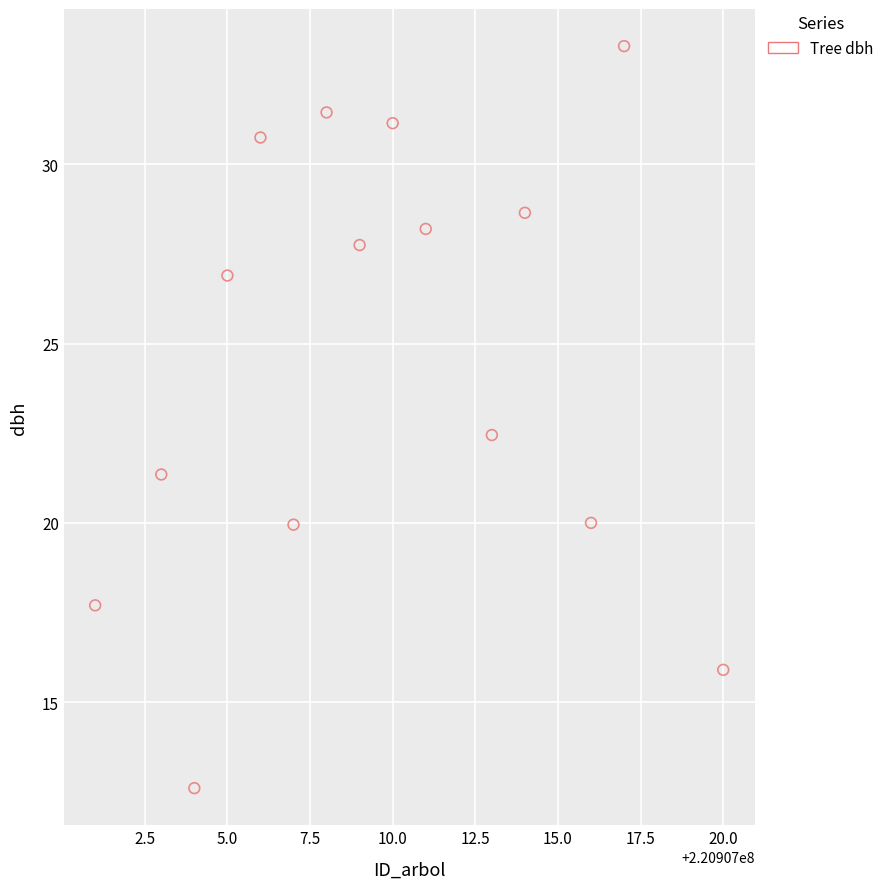

What is the range of X values (max minus min)?

19.0